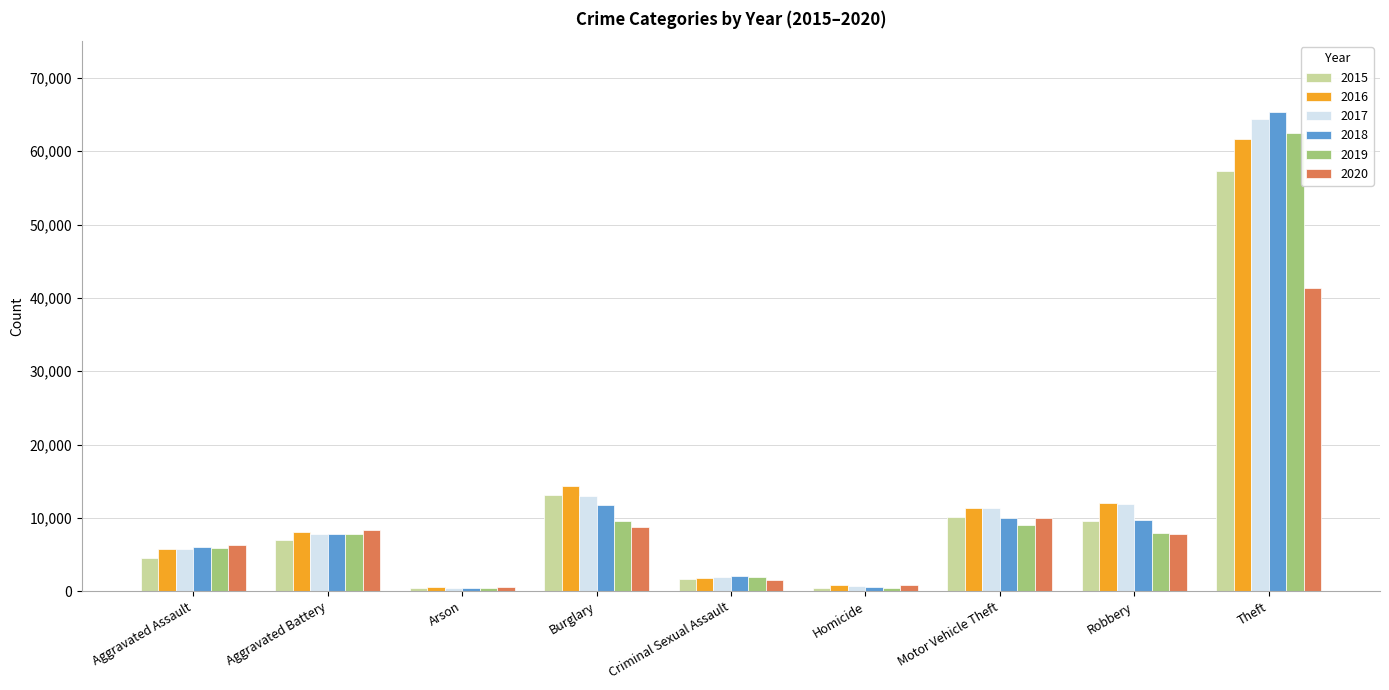

Does the chart contain any negative values?

No